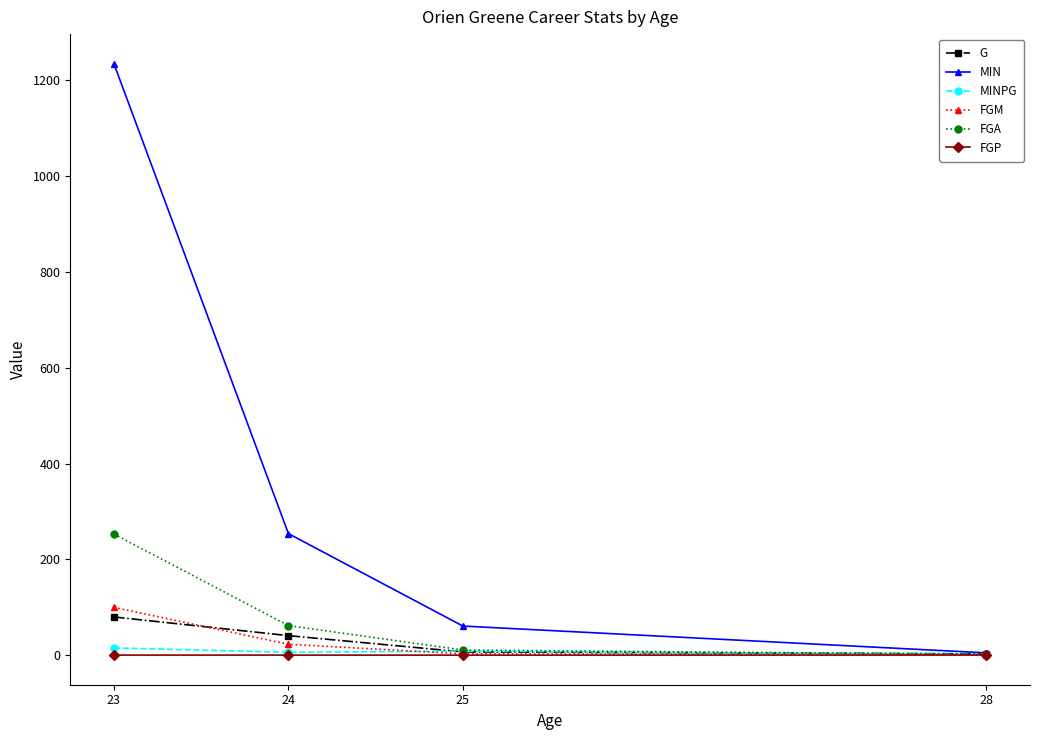

What is the smallest value displayed?

0.3